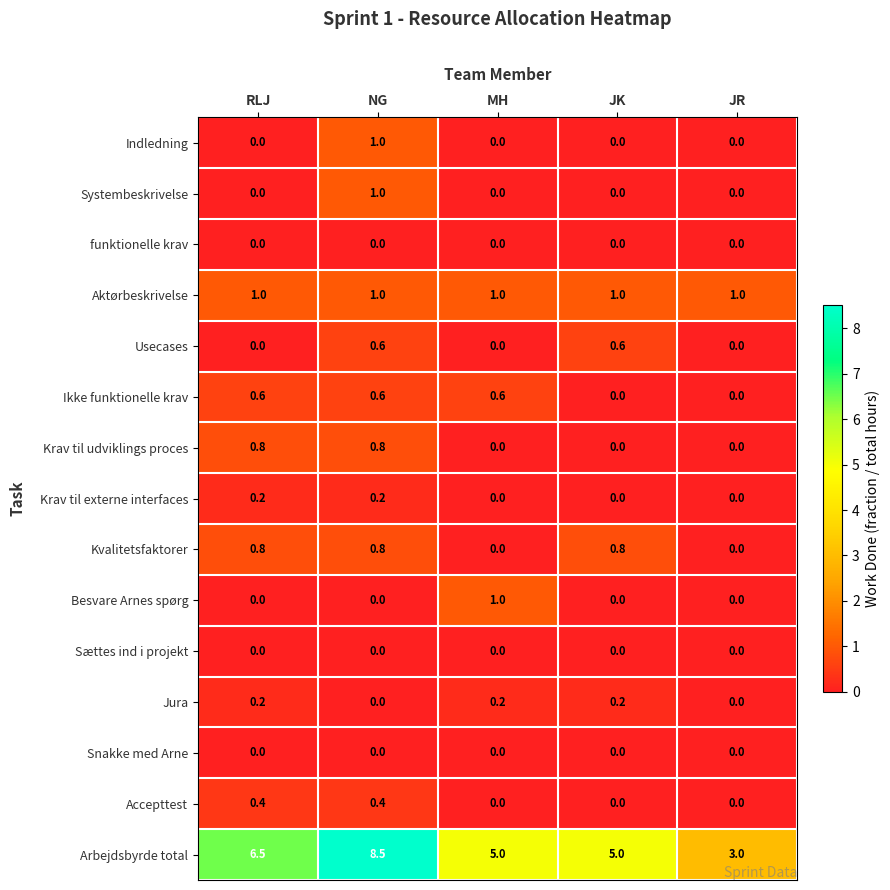

Which series changed the most between RLJ and MH?

Arbejdsbyrde total